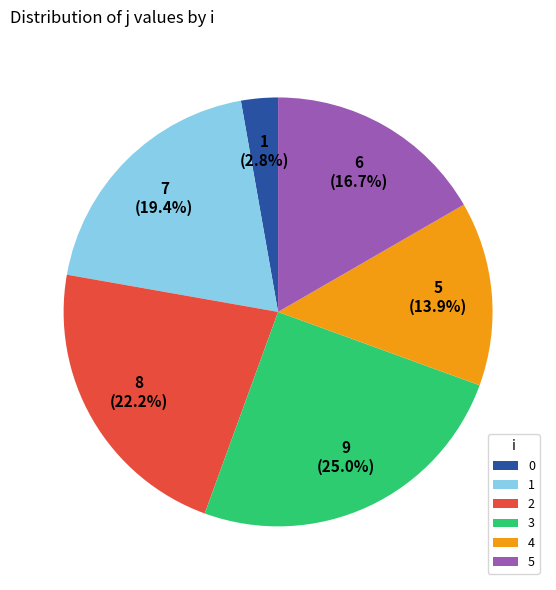

What percentage do 1 and 5 together represent?

36.1%